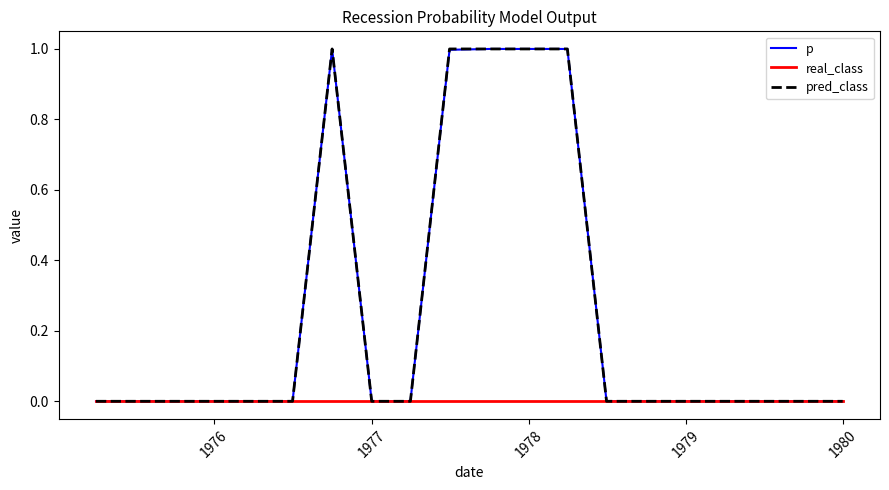

What is the maximum value shown in the chart?

1.0